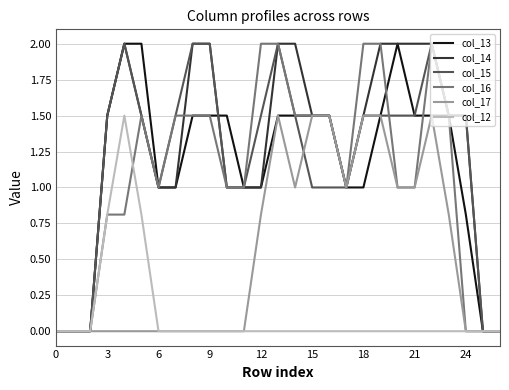

Does the chart have visible grid lines?

Yes